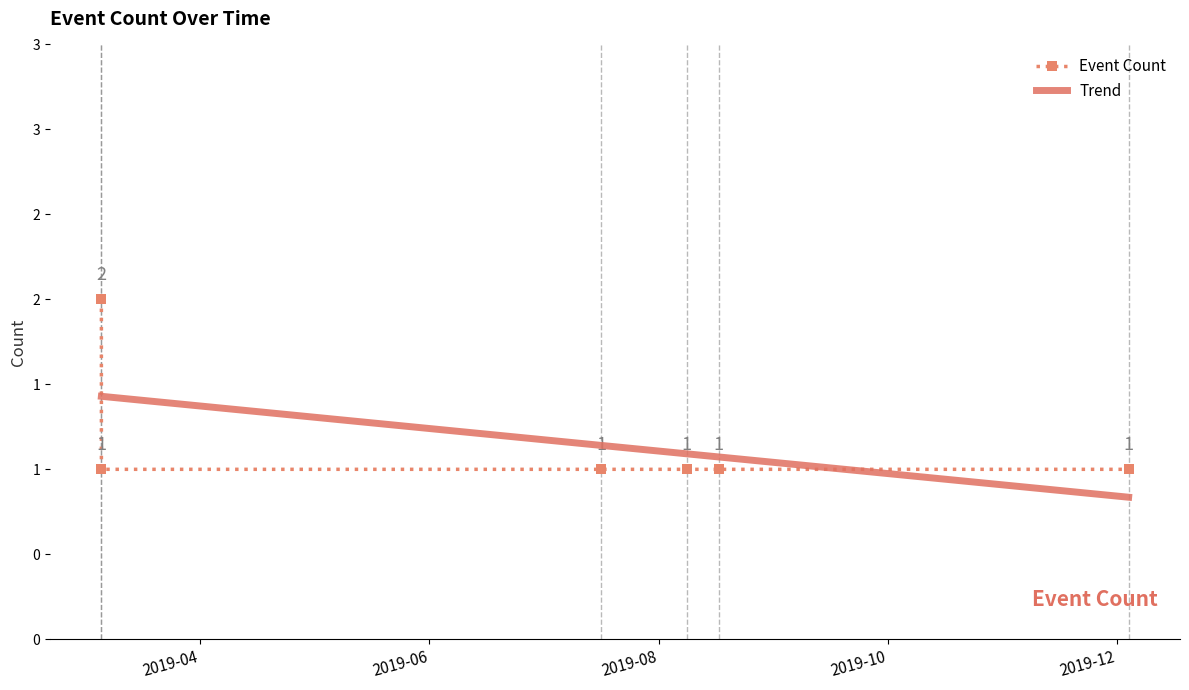

Which series has the largest total across all categories?

Trend